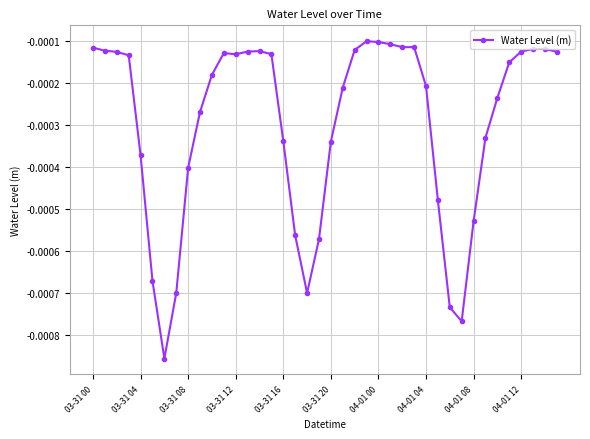

True or false: the data has more than 1 interior local peaks.

True